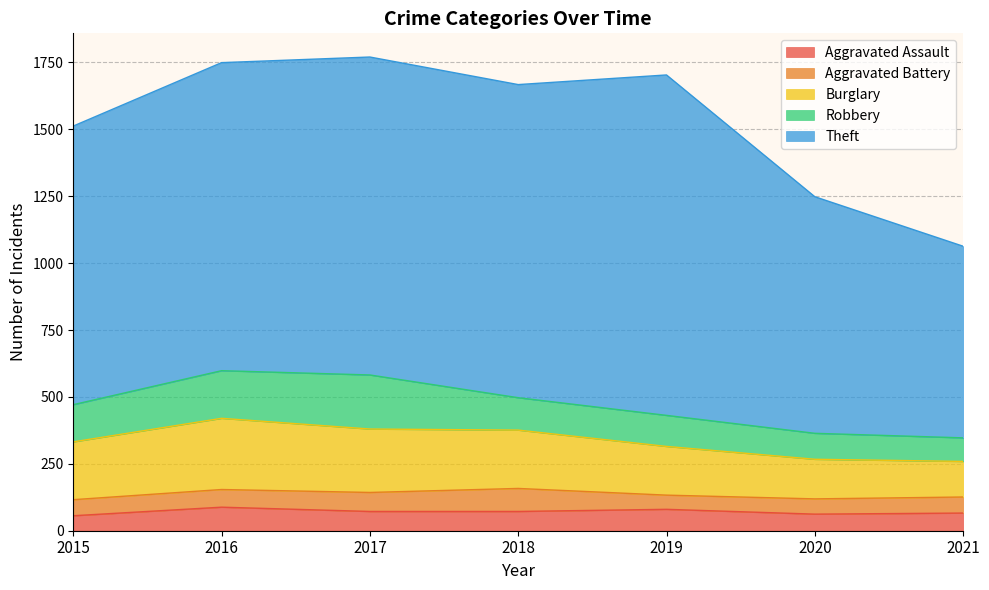

Where is the first local maximum for Burglary?

2016